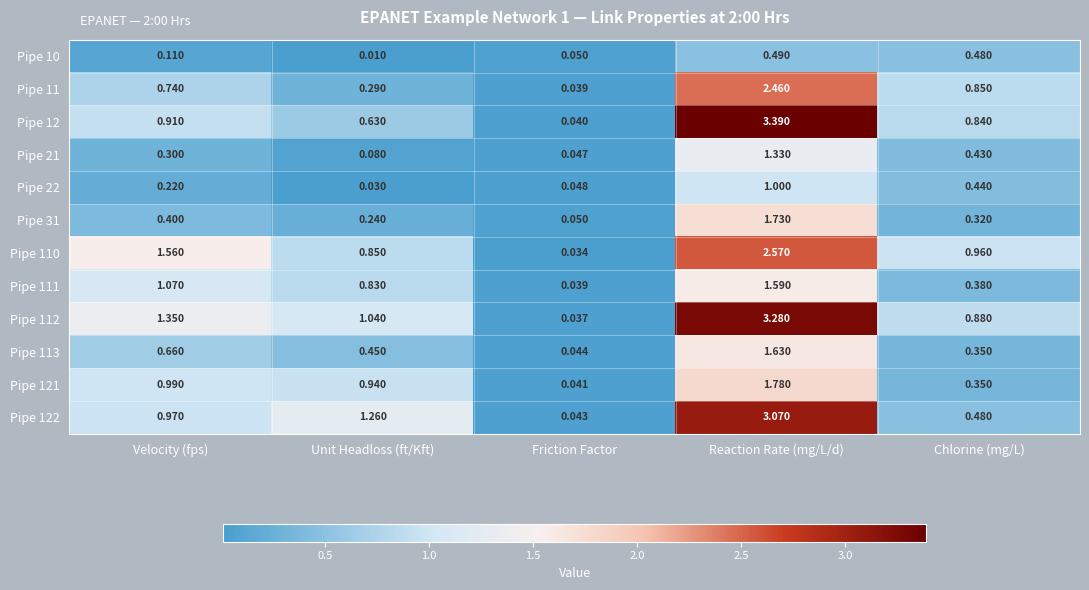

At which label is Pipe 111 closest to 0?

Friction Factor